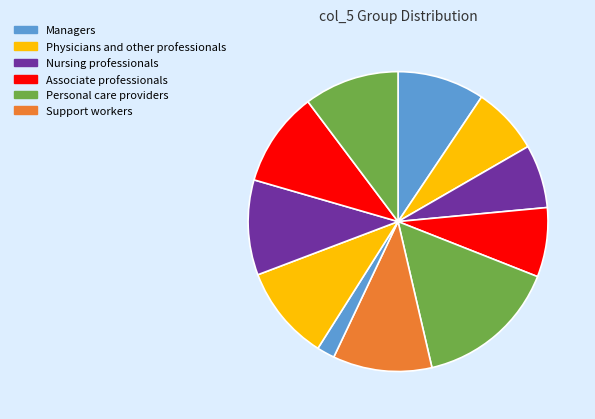

Rank the categories by value from highest to lowest.

16, 17, 18, 19, 13, 1, 11, 10, 3, 5, 8, 12, 0, 15, 14, 7, 9, 2, 4, 6